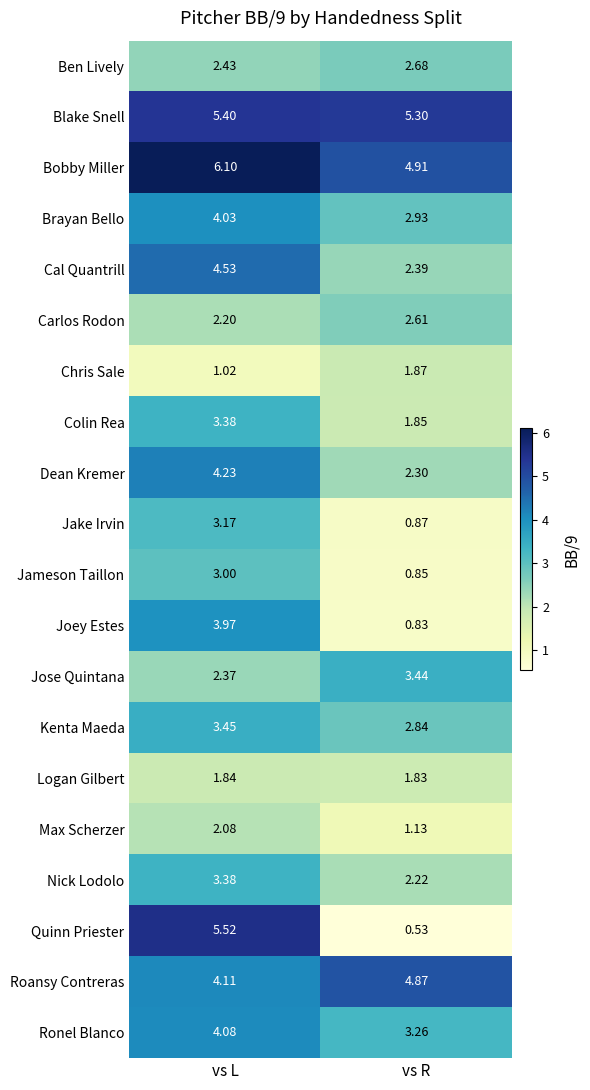

Between vs L and vs R, which series saw the biggest shift?

Quinn Priester